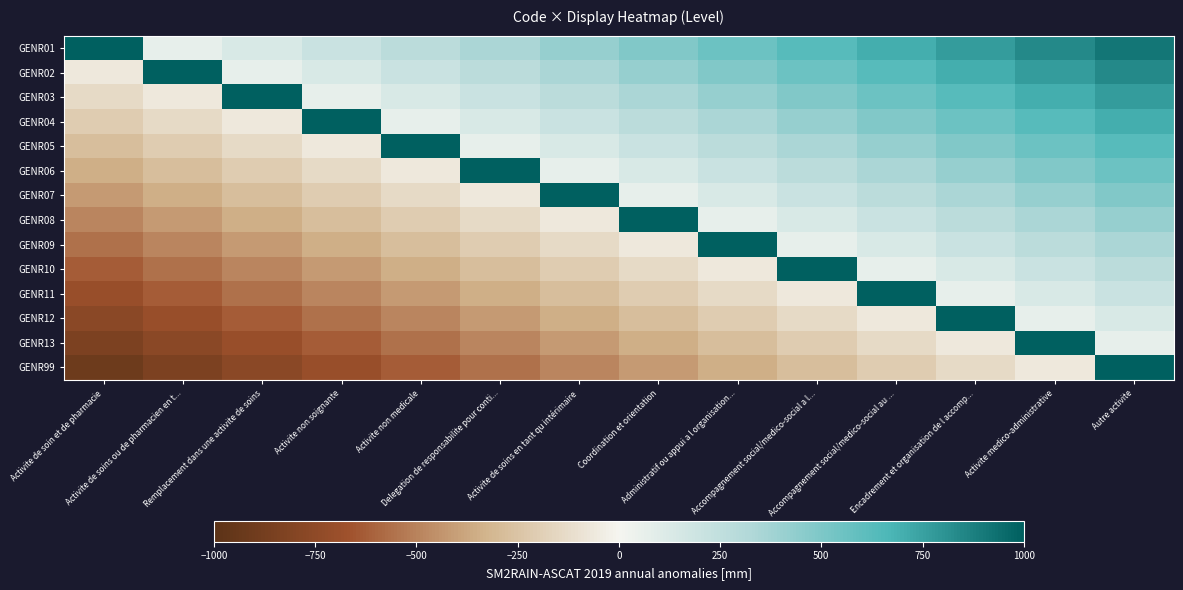

Which series has the largest total across all categories?

GENR01